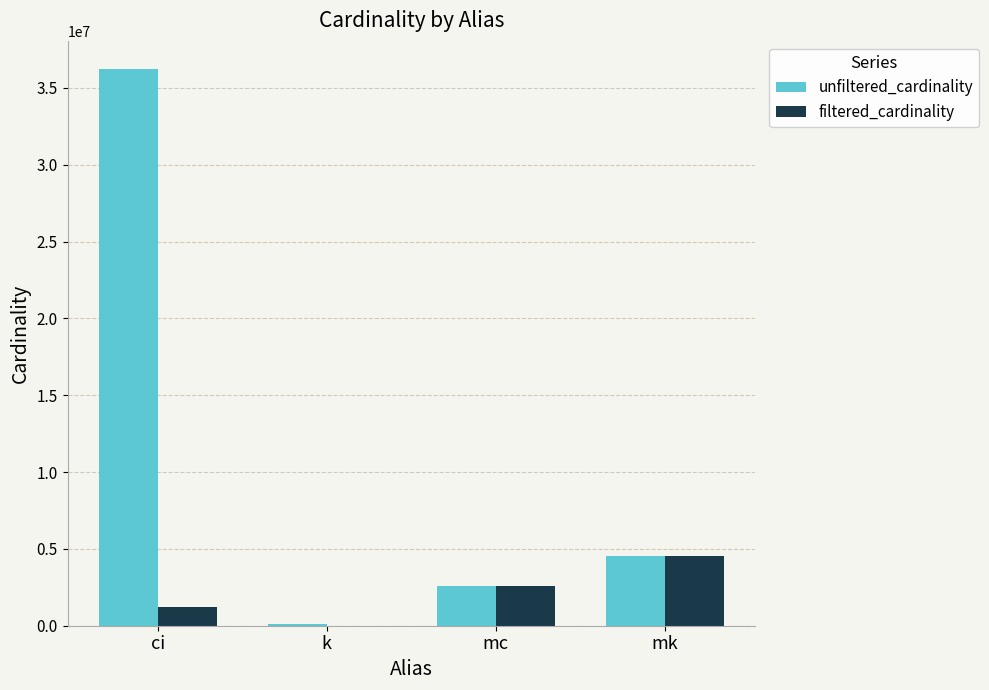

Reading left to right, extract all data points from this chart.

unfiltered_cardinality: 36244344	134170	2609129	4523930
filtered_cardinality: 1244716	7	2609129	4523930